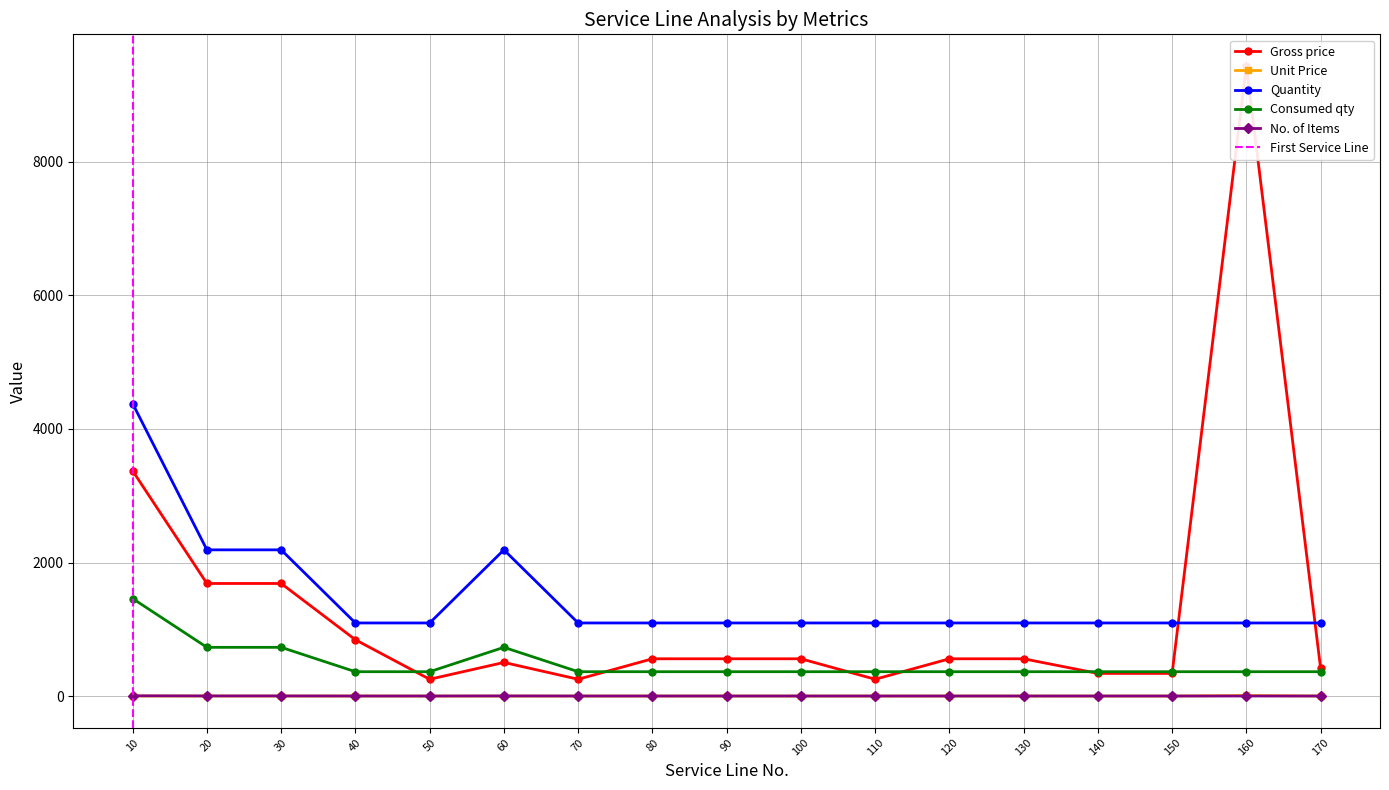

Reading left to right, transcribe all the data shown in this chart.

Gross price: 10=3372.6	20=1686.3	30=1686.3	40=843.1	50=251.8	60=503.7	70=251.8	80=558.5	90=558.5	100=558.5	110=251.8	120=558.5	130=558.5	140=339.4	150=339.4	160=9438.9	170=416.1
Unit Price: 10=0.8	20=0.8	30=0.8	40=0.8	50=0.2	60=0.2	70=0.2	80=0.5	90=0.5	100=0.5	110=0.2	120=0.5	130=0.5	140=0.3	150=0.3	160=8.6	170=0.4
Quantity: 10=4380.0	20=2190.0	30=2190.0	40=1095.0	50=1095.0	60=2190.0	70=1095.0	80=1095.0	90=1095.0	100=1095.0	110=1095.0	120=1095.0	130=1095.0	140=1095.0	150=1095.0	160=1095.0	170=1095.0
Consumed qty: 10=1460.0	20=730.0	30=730.0	40=365.0	50=365.0	60=730.0	70=365.0	80=365.0	90=365.0	100=365.0	110=365.0	120=365.0	130=365.0	140=365.0	150=365.0	160=365.0	170=365.0
No. of Items: 10=4.0	20=2.0	30=2.0	40=1.0	50=1.0	60=2.0	70=1.0	80=1.0	90=1.0	100=1.0	110=1.0	120=1.0	130=1.0	140=1.0	150=1.0	160=1.0	170=1.0